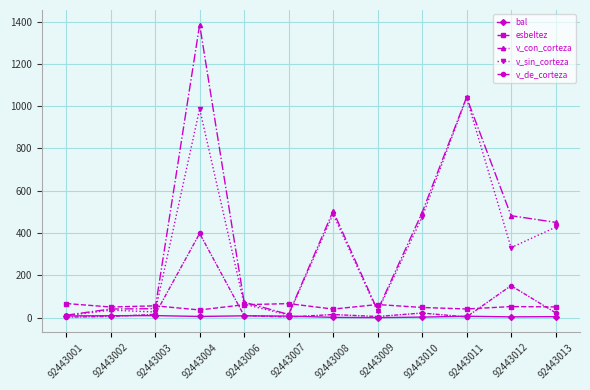

Which series changed the most between 92443006 and 92443011?

v_sin_corteza